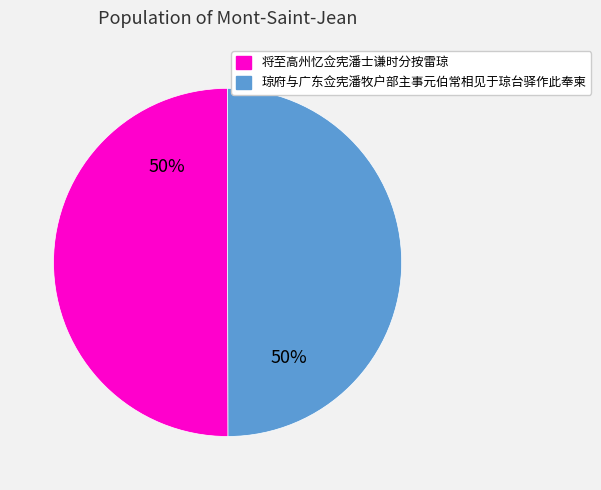

To the nearest percent, what is the combined percentage of 将至高州忆佥宪潘士谦时分按雷琼 and 琼府与广东佥宪潘牧户部主事元伯常相见于琼台驿作此奉柬?

100%